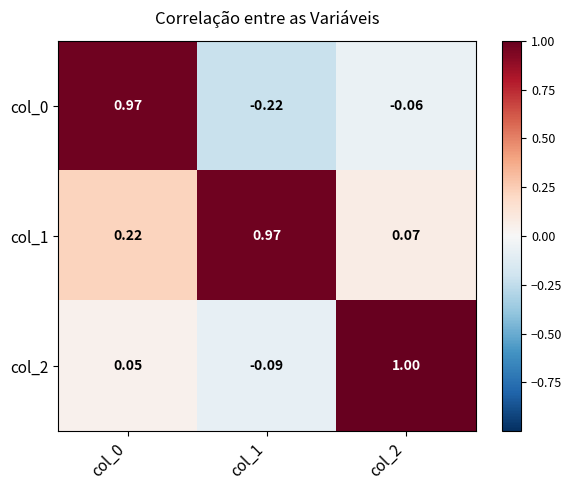

At col_0, list the series in order from smallest to largest.

col_2, col_1, col_0